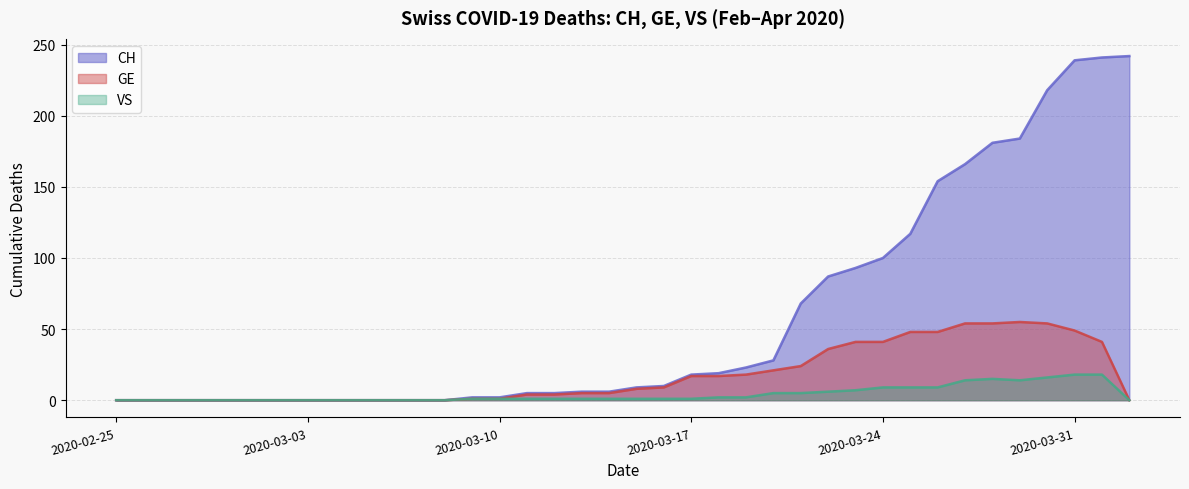

Reading left to right, transcribe all the data shown in this chart.

CH: 2020-02-25=0	2020-02-26=0	2020-02-27=0	2020-02-28=0	2020-02-29=0	2020-03-01=0	2020-03-02=0	2020-03-03=0	2020-03-04=0	2020-03-05=0	2020-03-06=0	2020-03-07=0	2020-03-08=0	2020-03-09=2	2020-03-10=2	2020-03-11=5	2020-03-12=5	2020-03-13=6	2020-03-14=6	2020-03-15=9	2020-03-16=10	2020-03-17=18	2020-03-18=19	2020-03-19=23	2020-03-20=28	2020-03-21=68	2020-03-22=87	2020-03-23=93	2020-03-24=100	2020-03-25=117	2020-03-26=154	2020-03-27=166	2020-03-28=181	2020-03-29=184	2020-03-30=218	2020-03-31=239	2020-04-01=241	2020-04-02=242
GE: 2020-02-25=0	2020-02-26=0	2020-02-27=0	2020-02-28=0	2020-02-29=0	2020-03-01=0	2020-03-02=0	2020-03-03=0	2020-03-04=0	2020-03-05=0	2020-03-06=0	2020-03-07=0	2020-03-08=0	2020-03-09=1	2020-03-10=1	2020-03-11=4	2020-03-12=4	2020-03-13=5	2020-03-14=5	2020-03-15=8	2020-03-16=9	2020-03-17=17	2020-03-18=17	2020-03-19=18	2020-03-20=21	2020-03-21=24	2020-03-22=36	2020-03-23=41	2020-03-24=41	2020-03-25=48	2020-03-26=48	2020-03-27=54	2020-03-28=54	2020-03-29=55	2020-03-30=54	2020-03-31=49	2020-04-01=41	2020-04-02=0
VS: 2020-02-25=0	2020-02-26=0	2020-02-27=0	2020-02-28=0	2020-02-29=0	2020-03-01=0	2020-03-02=0	2020-03-03=0	2020-03-04=0	2020-03-05=0	2020-03-06=0	2020-03-07=0	2020-03-08=0	2020-03-09=1	2020-03-10=1	2020-03-11=1	2020-03-12=1	2020-03-13=1	2020-03-14=1	2020-03-15=1	2020-03-16=1	2020-03-17=1	2020-03-18=2	2020-03-19=2	2020-03-20=5	2020-03-21=5	2020-03-22=6	2020-03-23=7	2020-03-24=9	2020-03-25=9	2020-03-26=9	2020-03-27=14	2020-03-28=15	2020-03-29=14	2020-03-30=16	2020-03-31=18	2020-04-01=18	2020-04-02=0